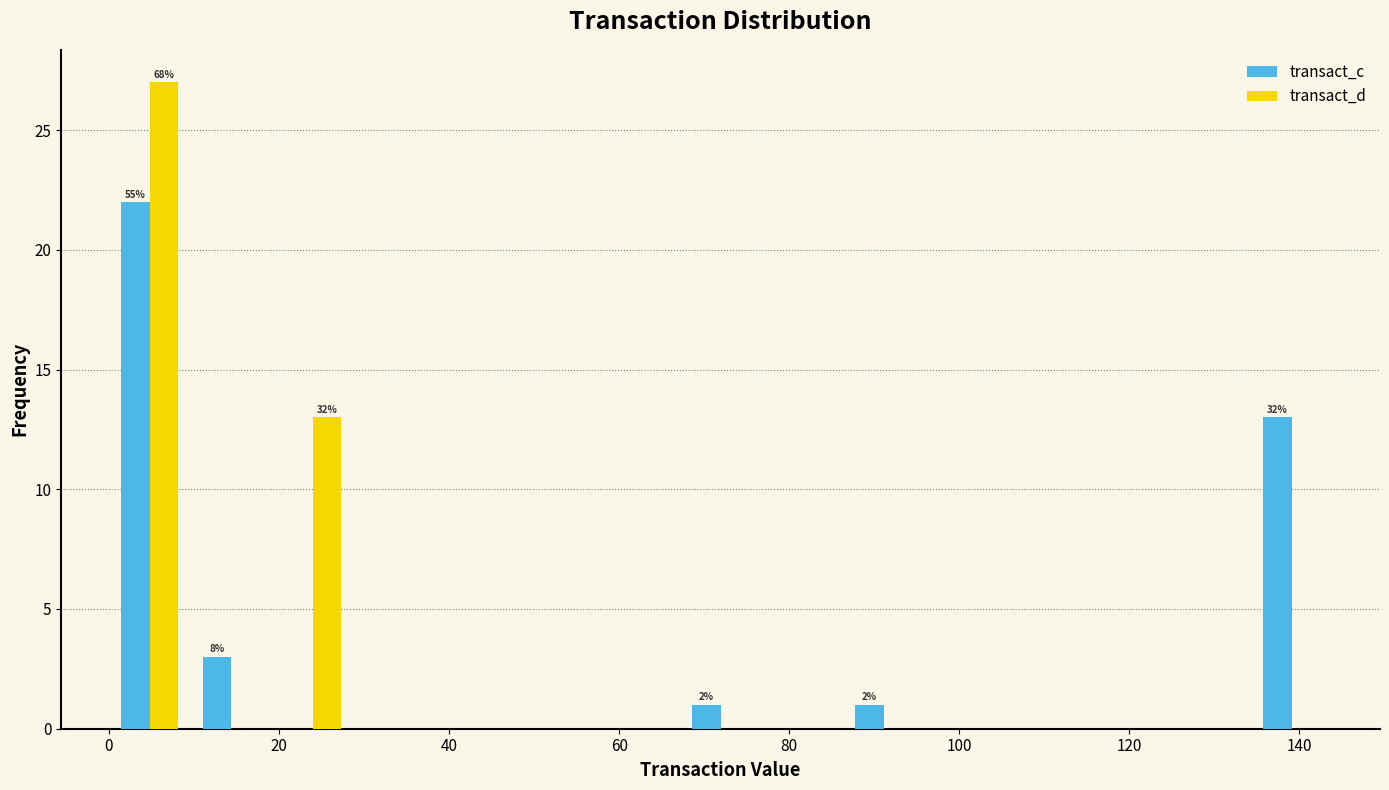

In the transact_c series, which range on the x-axis has the tallest bar?

0 to 10